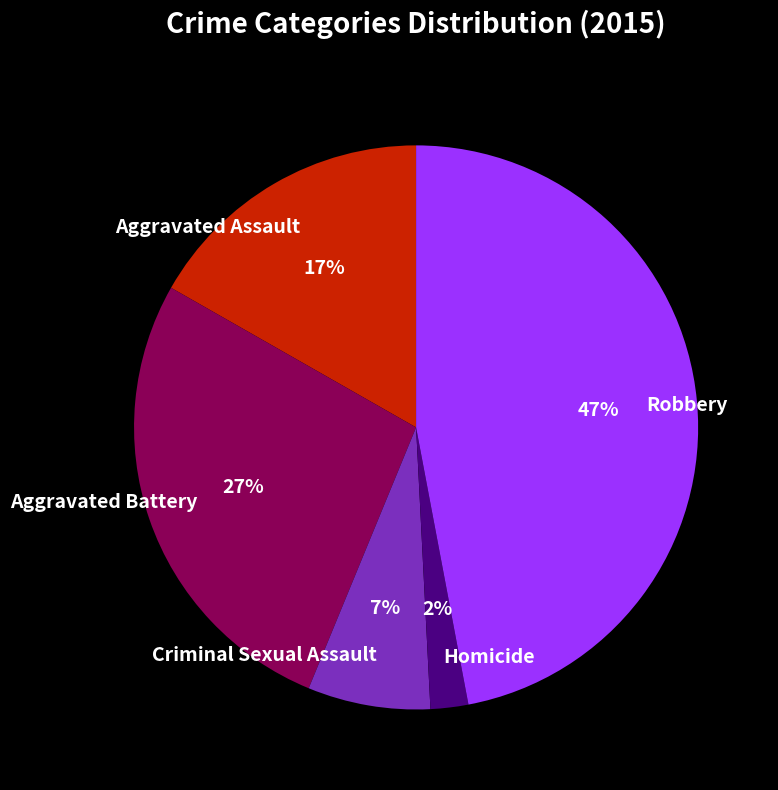

How many segments does this pie chart have?

5